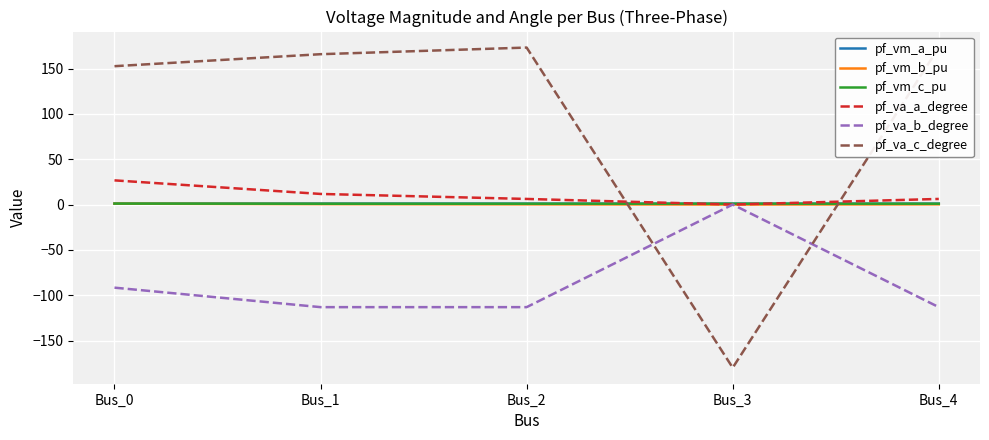

Between which two adjacent categories do pf_va_a_degree and pf_vm_a_pu first intersect?

Bus_2 and Bus_3